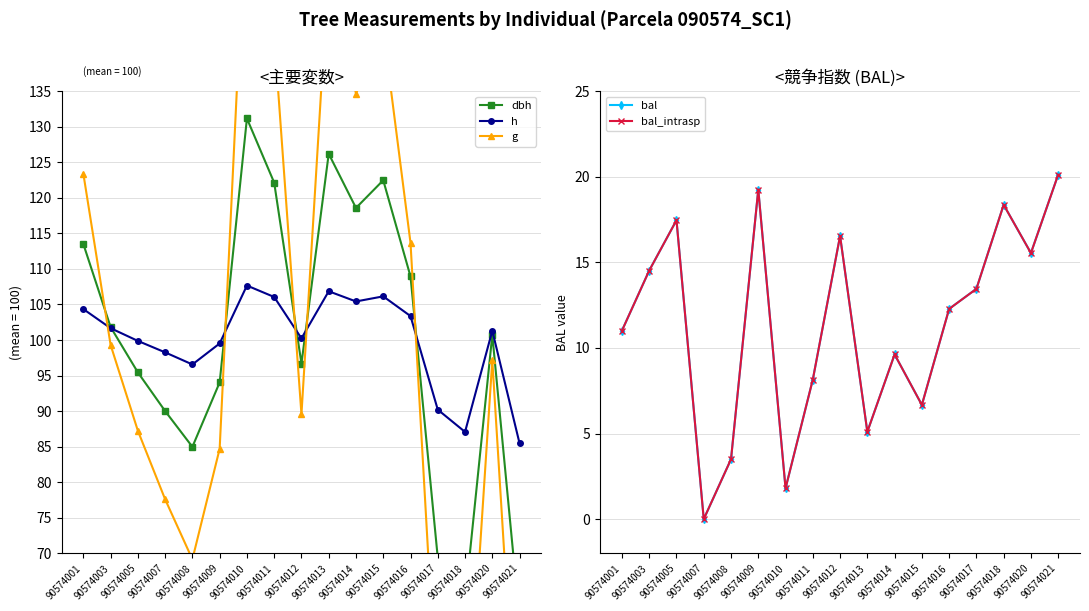

What is the value of the g point at the 7th from the left?

164.8